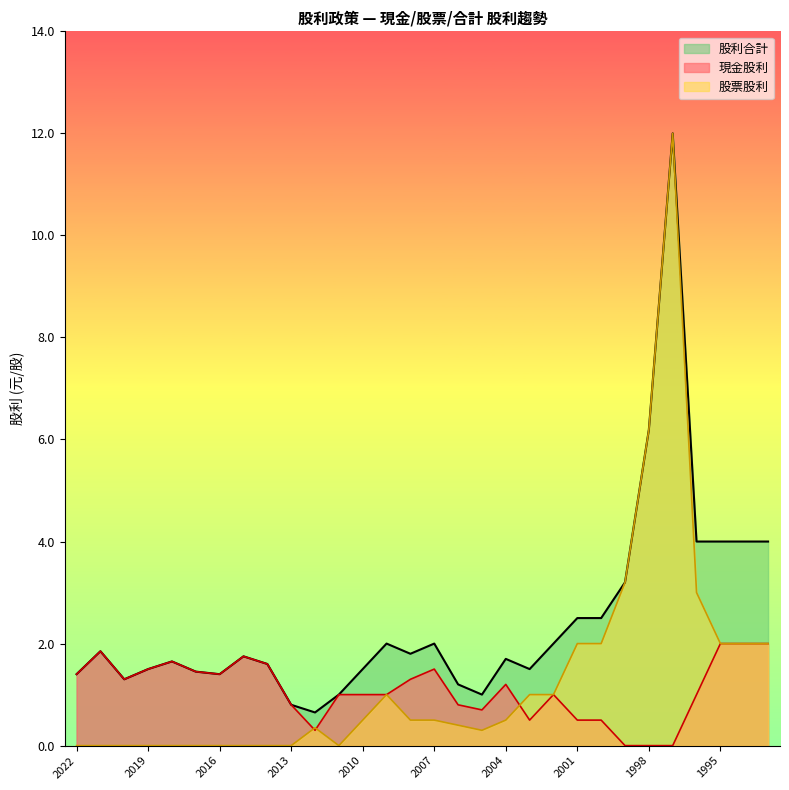

How many series are shown in this chart?

3